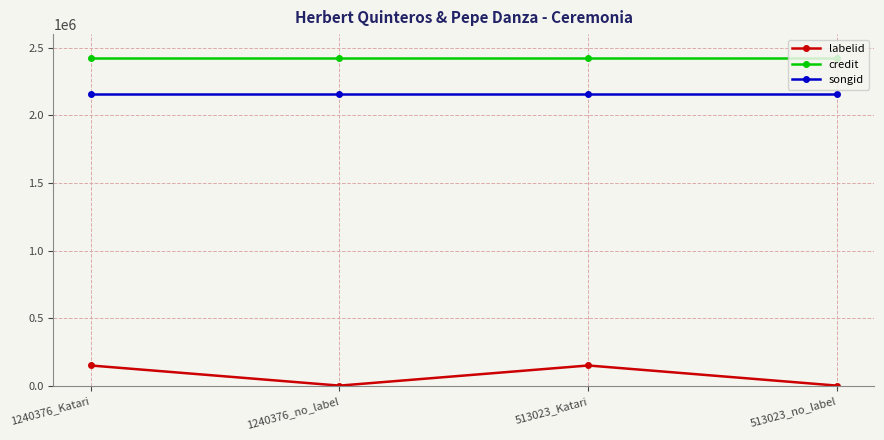

What is the sum of the credit values at 513023_no_label and 1240376_Katari?

4840670